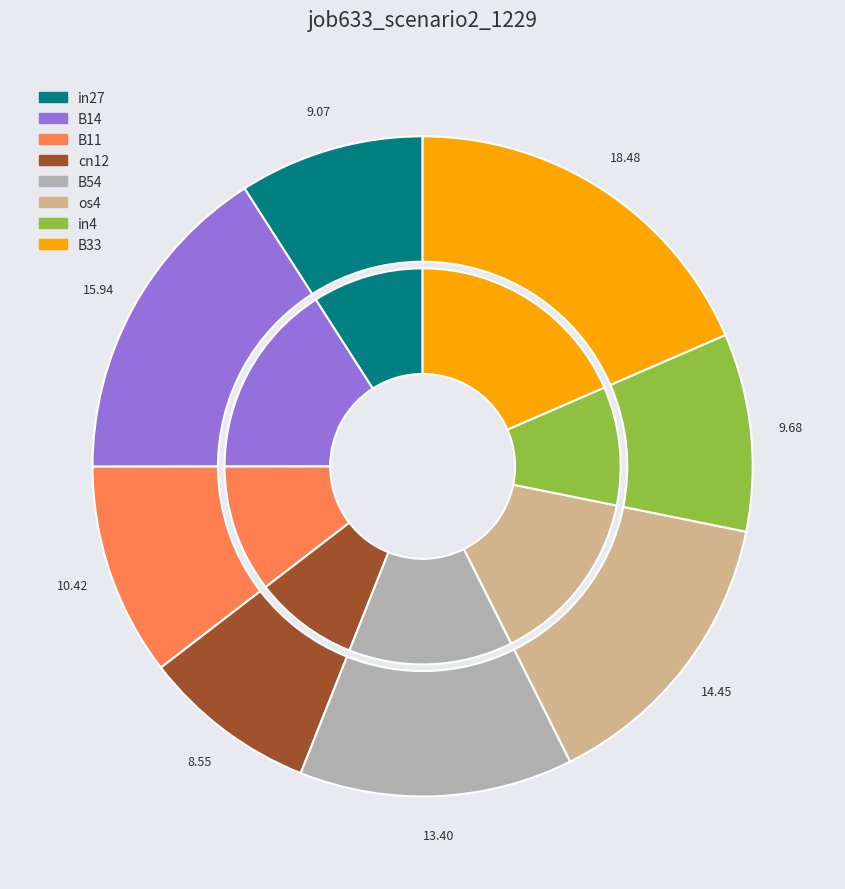

What percentage is the B33 slice, to the nearest percent?

18%